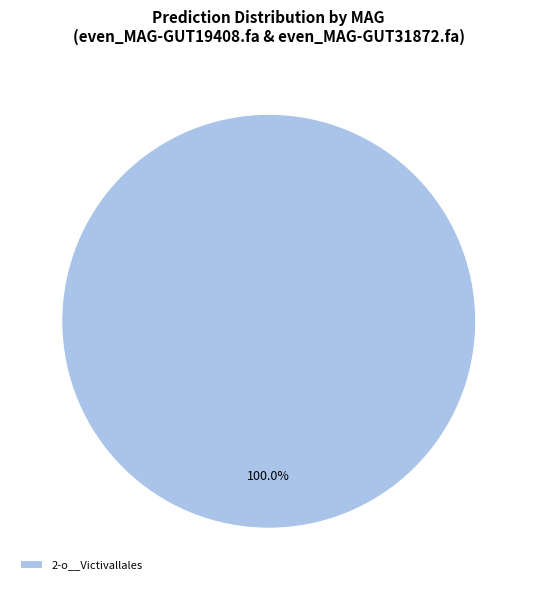

Rank the categories by value from lowest to highest.

2-o__Victivallales